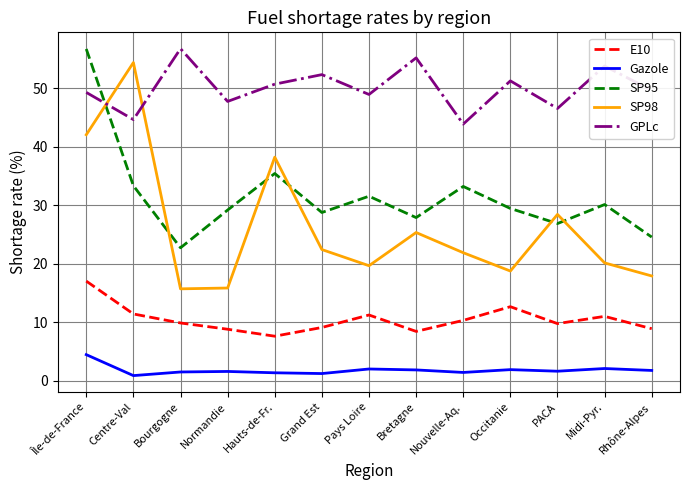

How many values in the Gazole series are below 1?

1